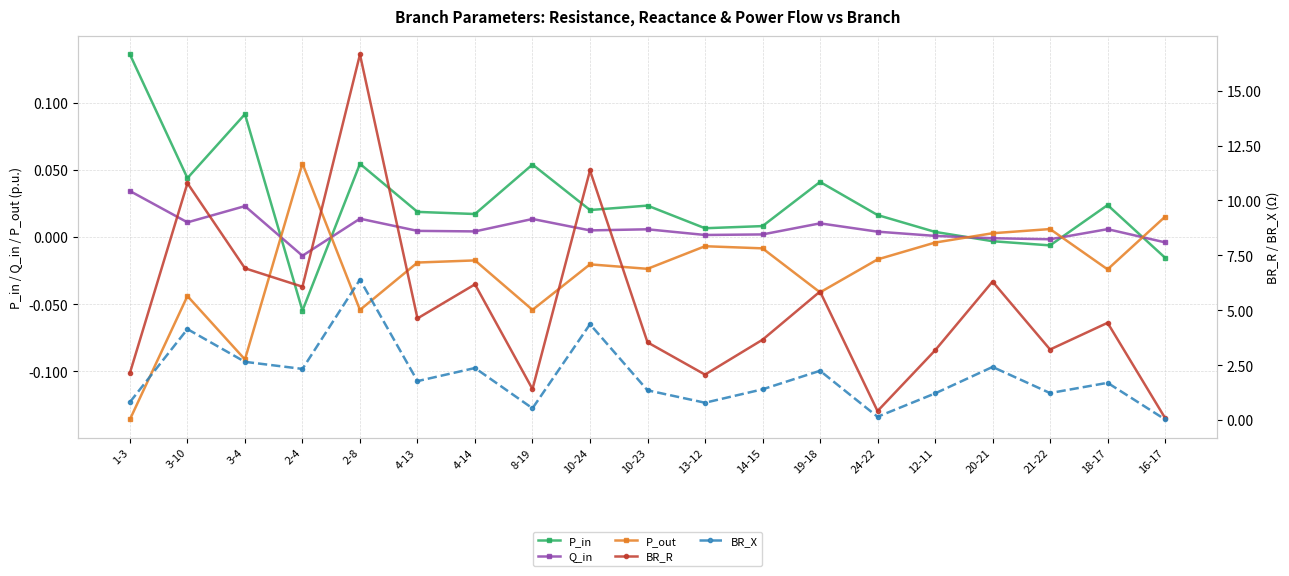

Where is the first local maximum for P_out?

3-10